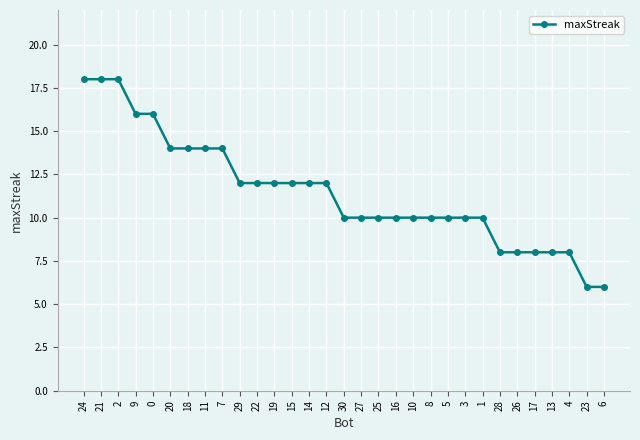

What is the difference between the second highest and second lowest values?

12